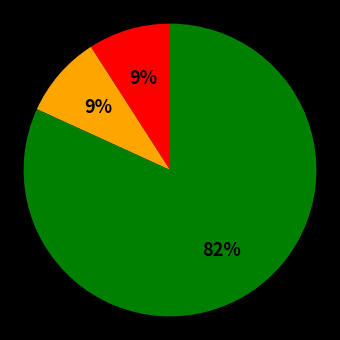

To the nearest percent, what is the average slice percentage?

33%